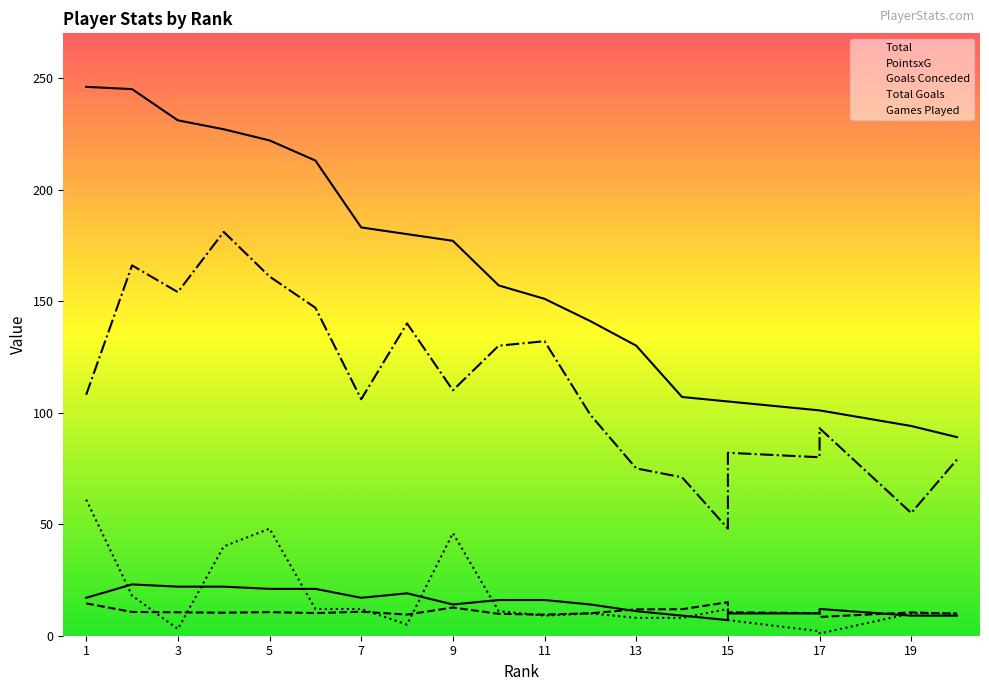

List the labels in order of Total Goals value, largest first.

1, 5, 9, 4, 2, 6, 7, 15, 10, 12, 19, 20, 11, 13, 14, 15, 8, 3, 17, 17